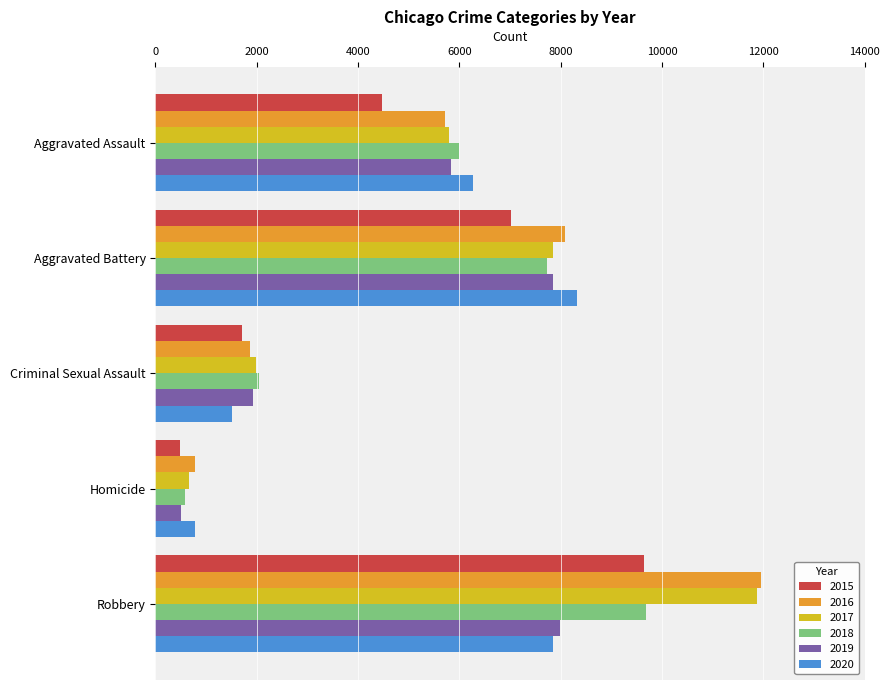

What value does the 2016 series have at Homicide, to the nearest 50?

800